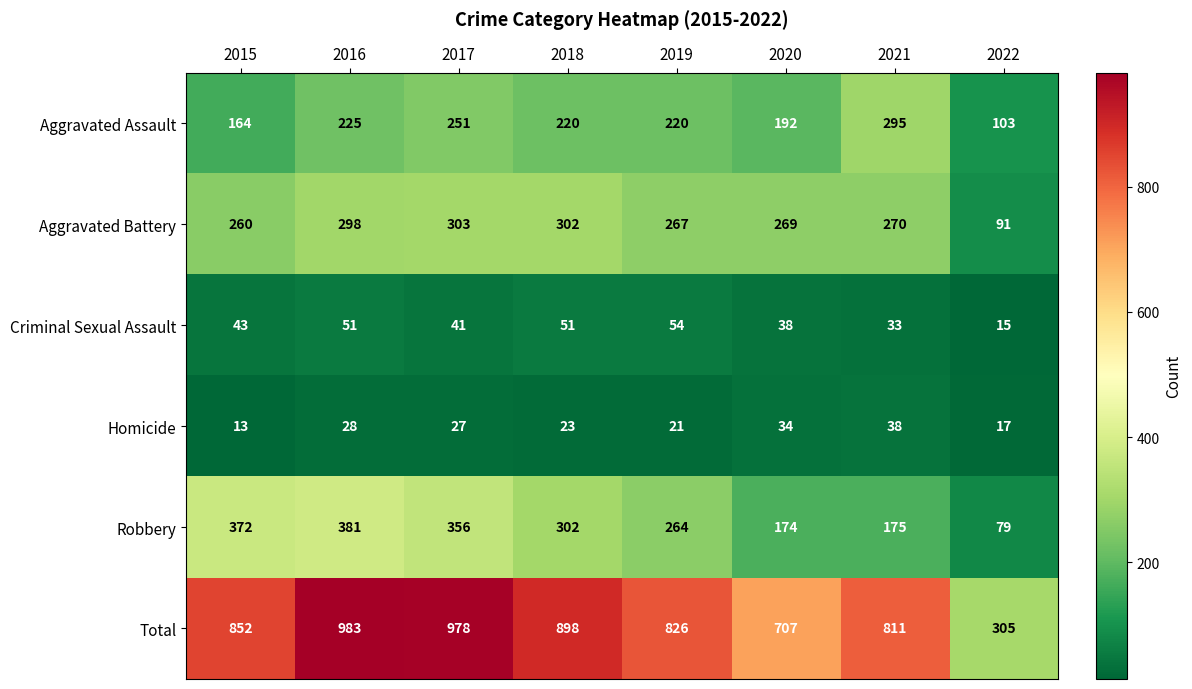

What is the difference between the Homicide values at 2018 and 2020?

11